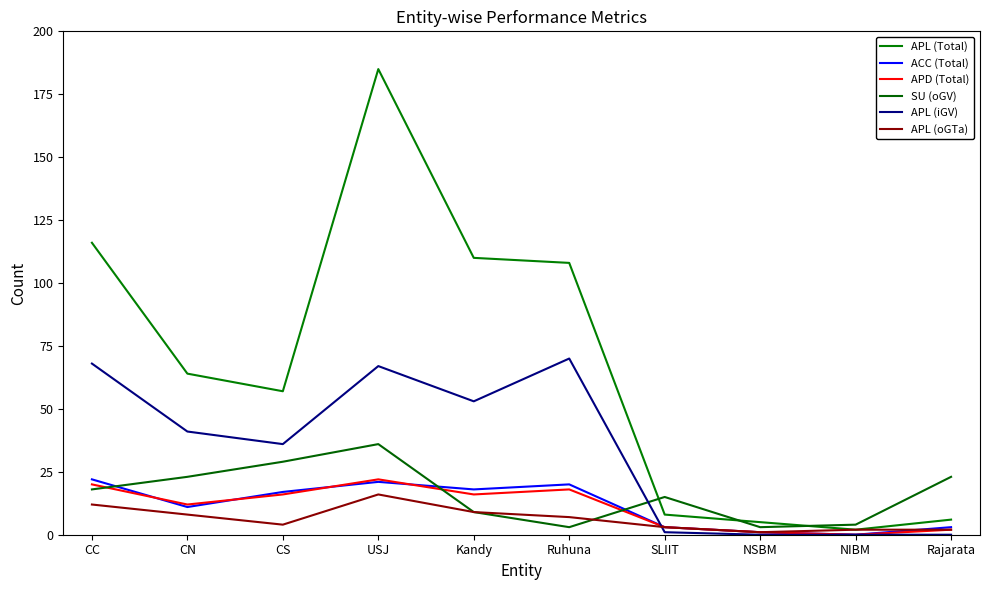

True or false: SU (oGV) and APL (Total) cross at least once.

True